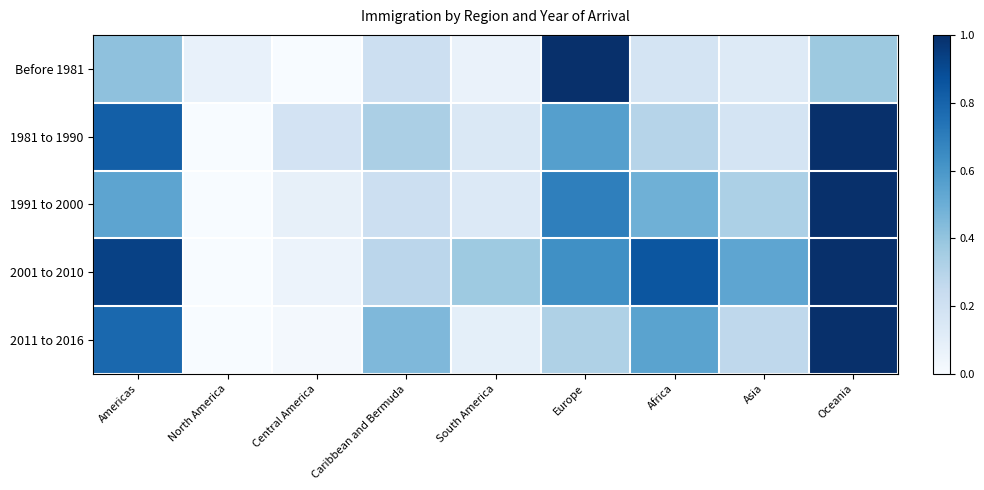

What is the spread (max minus min) of values at Central America?

0.2